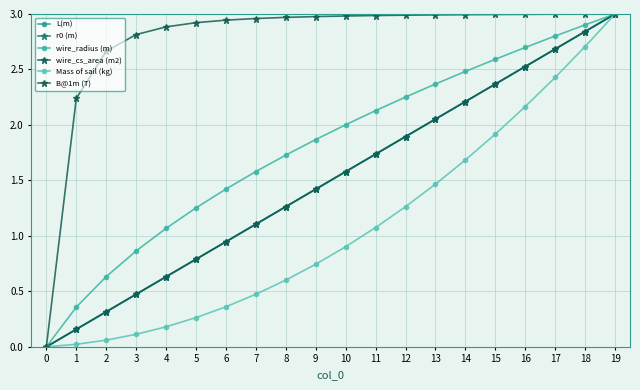

True or false: wire_radius (m) and L(m) cross at least once.

False